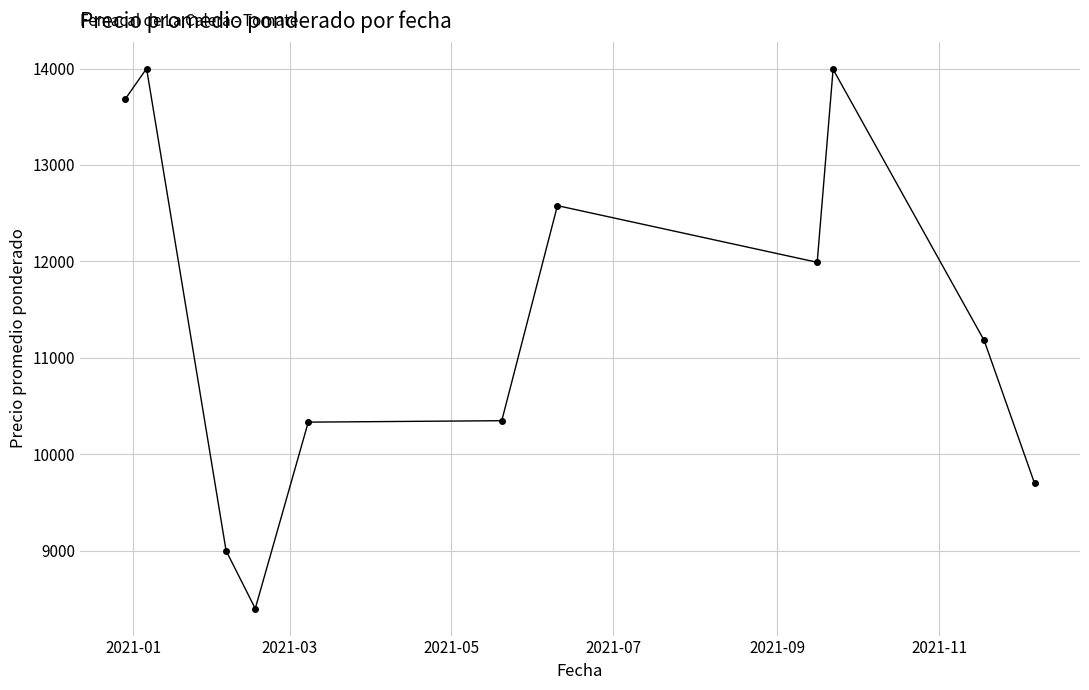

What is the value of the 10th point from the left?

11180.0